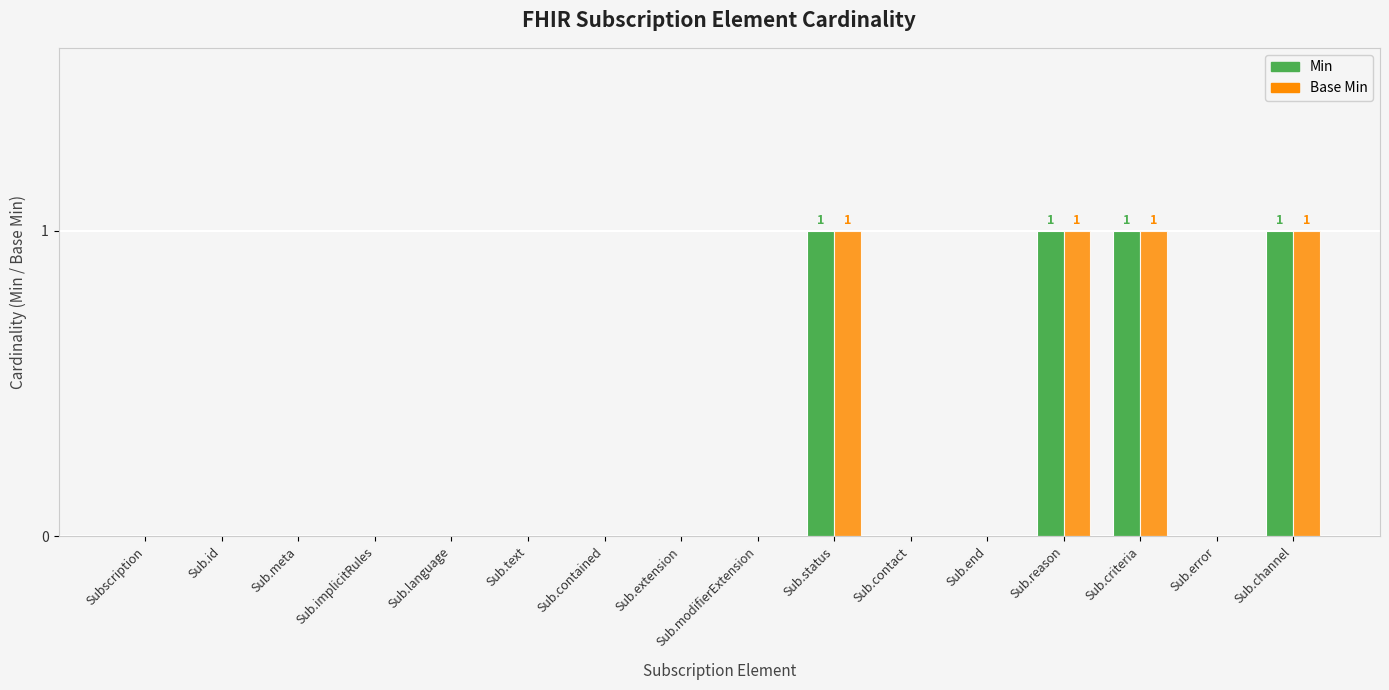

The value of Min at Sub.text is -1. True or false?

False